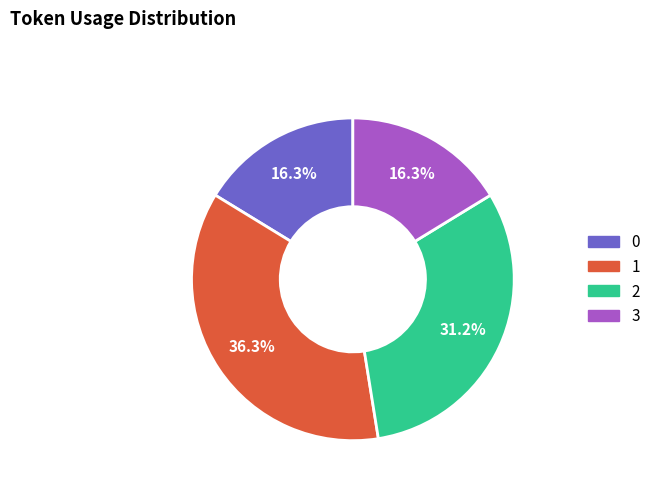

Approximately how many times larger is the value at 3 compared to 2?

0.5